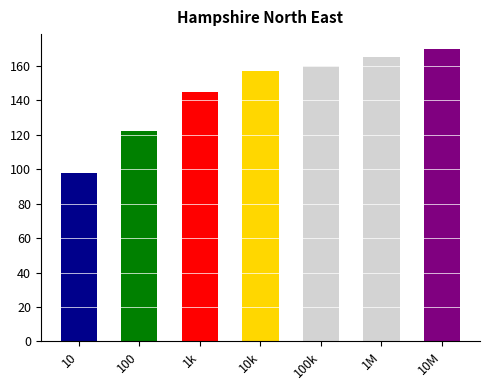

Reading left to right, what are all the values shown in this chart?

98	122	145	157	160	165	170